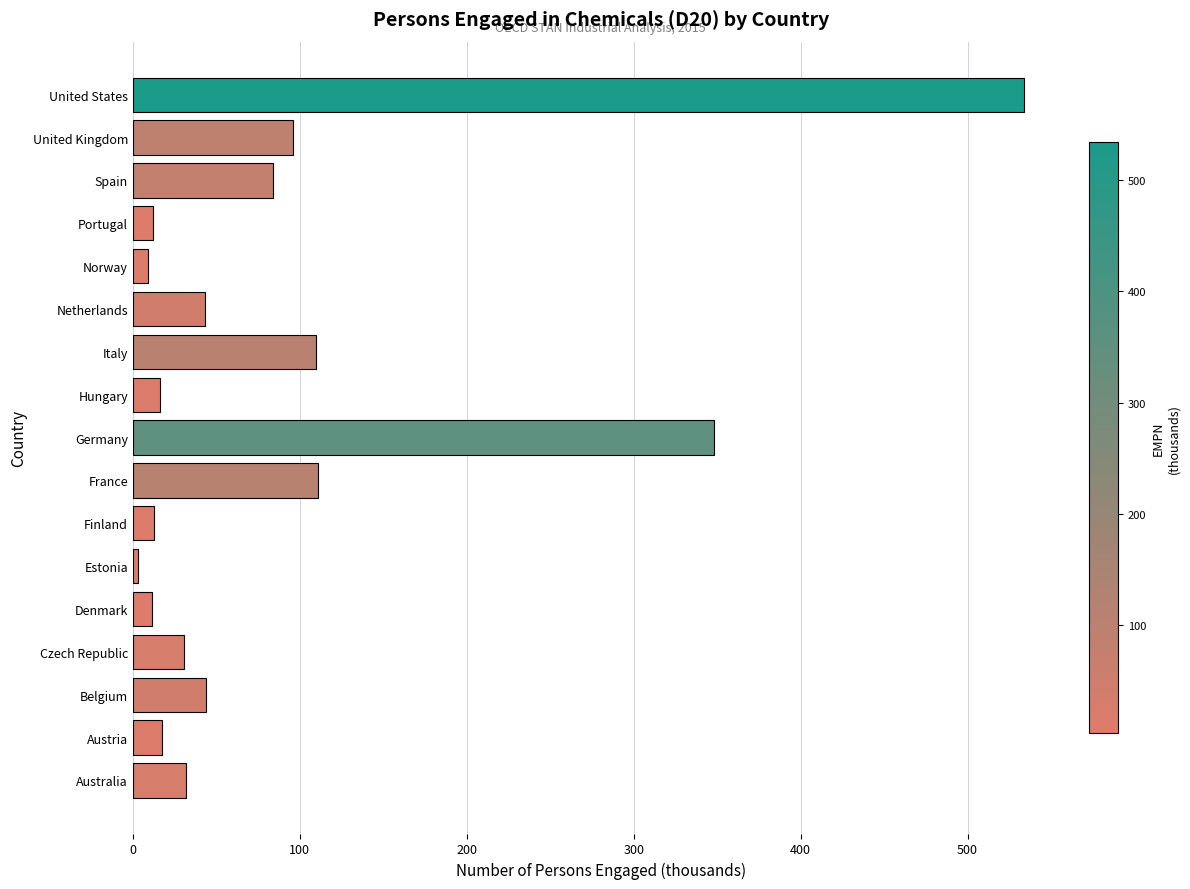

What is the sum of the values at Germany and Finland?

360.8